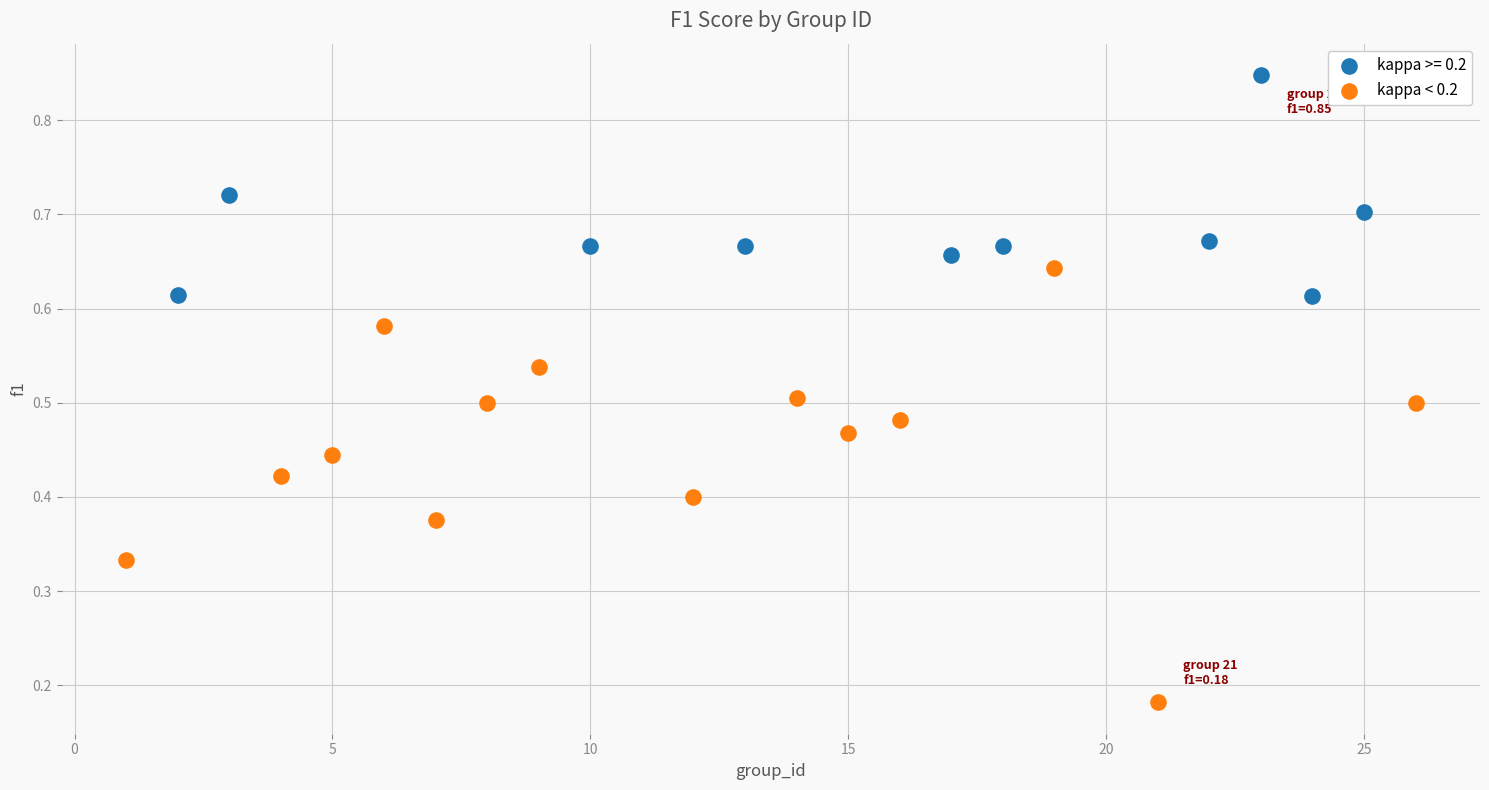

Which series contains the highest Y value?

kappa >= 0.2